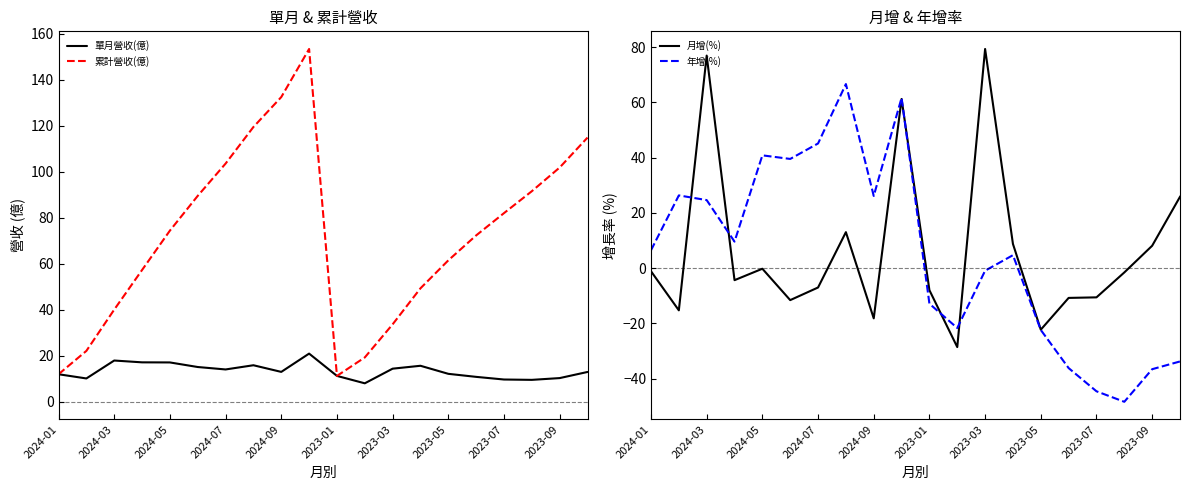

How many interior local peaks does the 月增(%) series have?

5